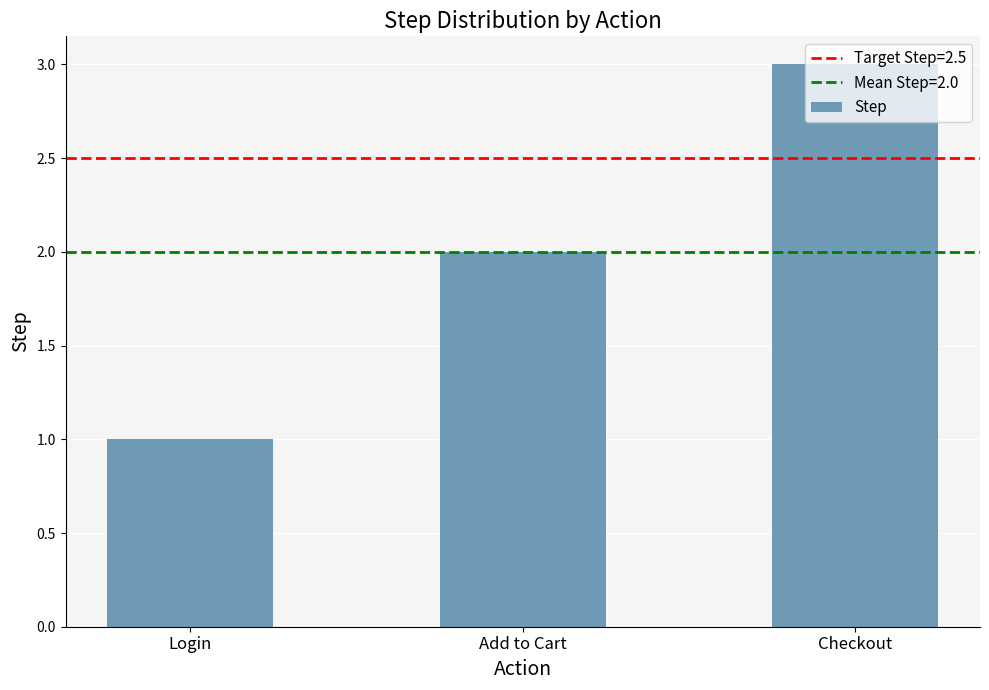

What position from the left is Login?

1